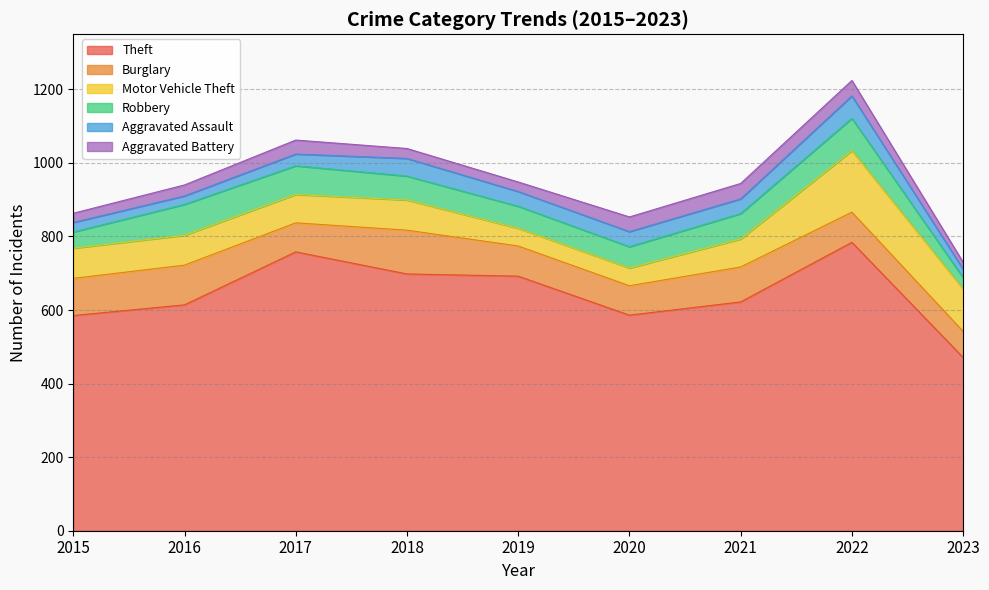

At which category does Aggravated Assault reach its first local valley?

2016